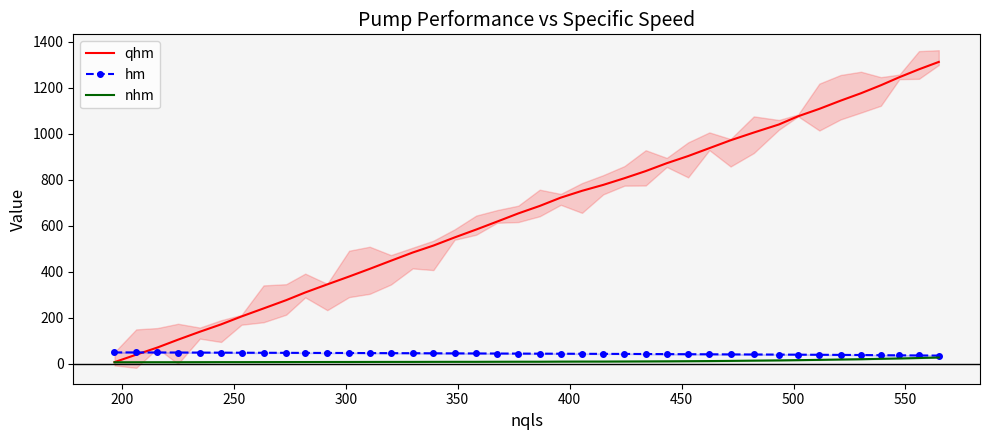

What is the minimum value shown in the chart?

6.2